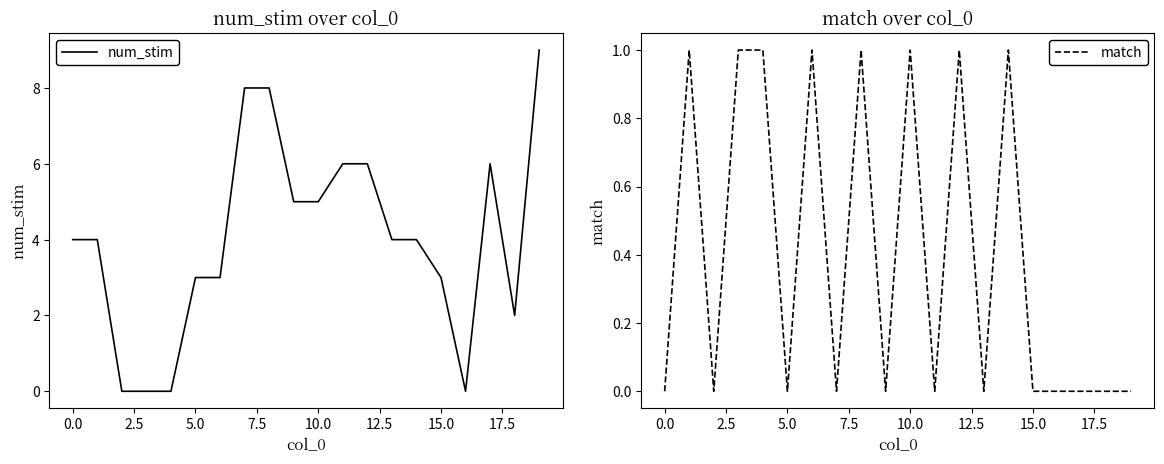

What is the label of the 18th point from the left?

17